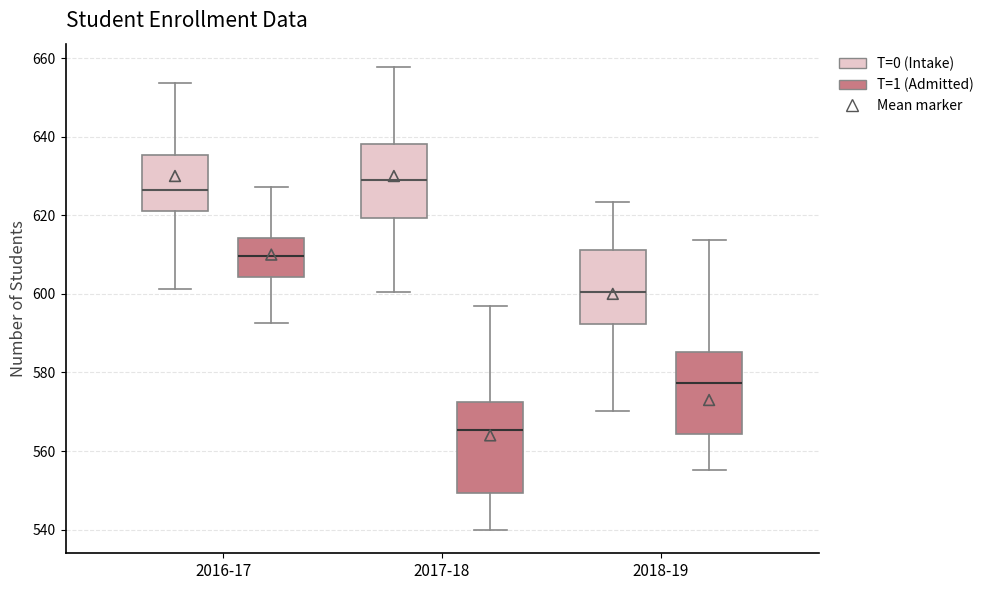

Where does the median line of the box for 2016-17 (T=1 (Admitted)) sit on the y-axis? The values are not printed on the chart, so give them approximately, as read against the axis.

610